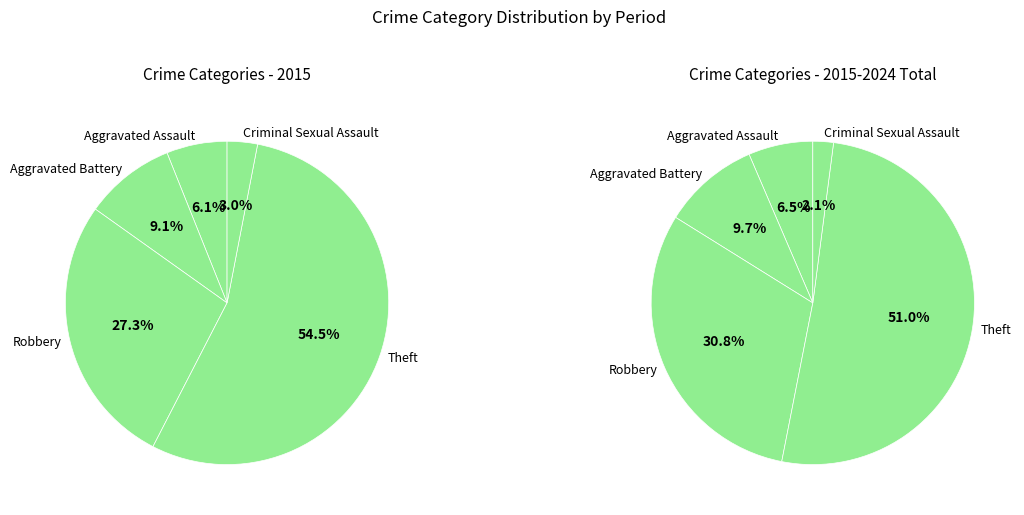

To the nearest percent, what is the average slice percentage?

20%